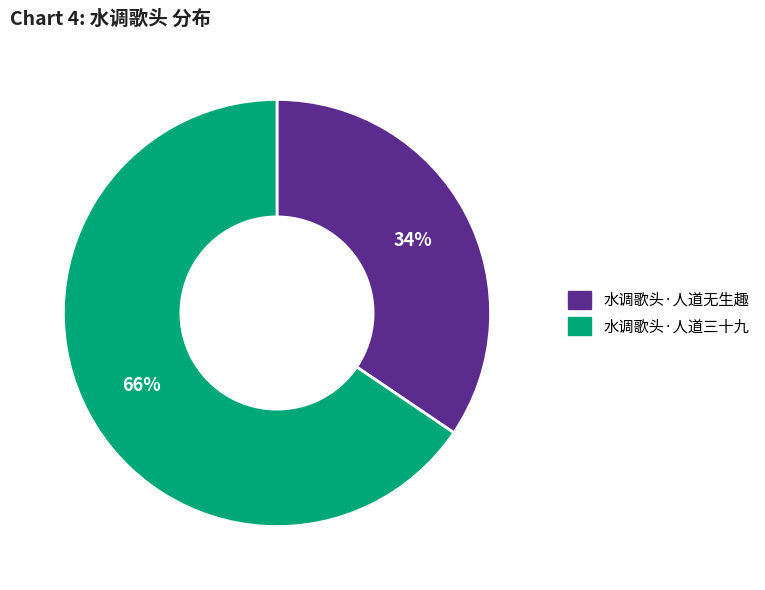

What is the smallest slice in the pie chart?

水调歌头·人道无生趣